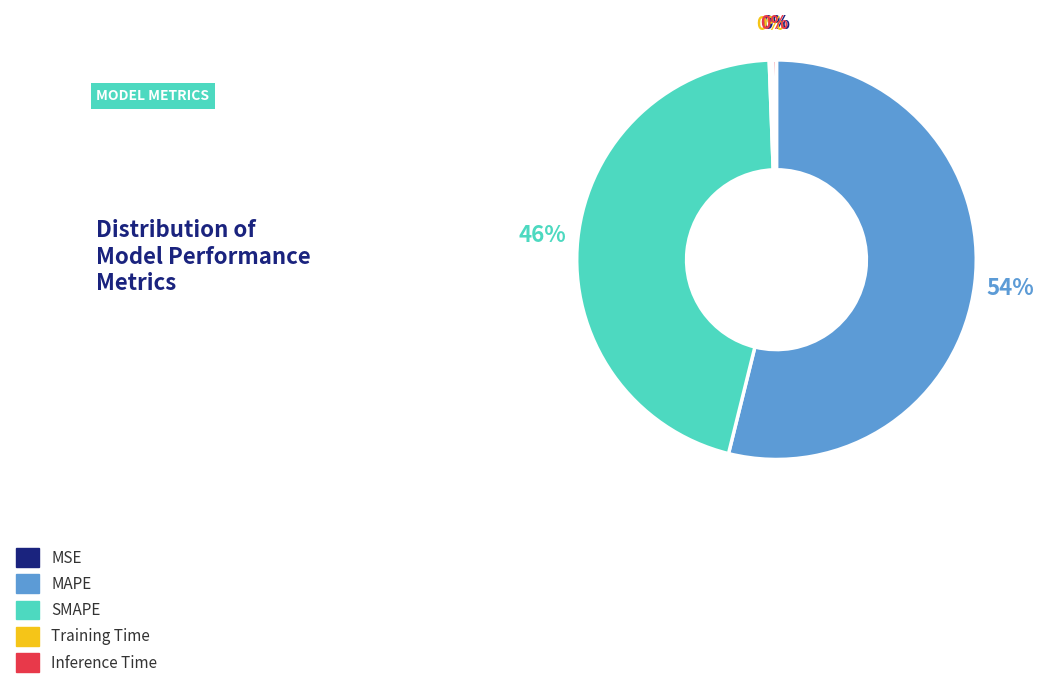

Is MAPE the majority of the pie?

Yes